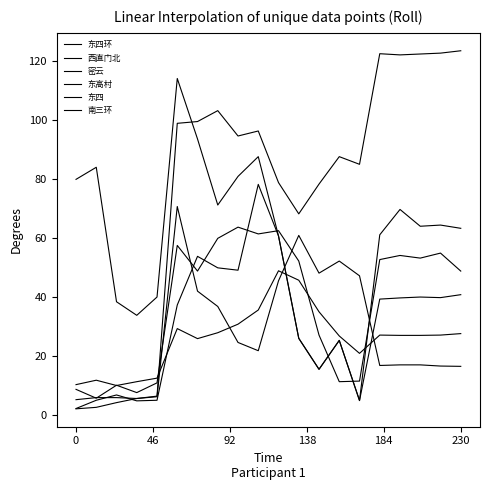

Is this an area chart (filled region under the line)?

No